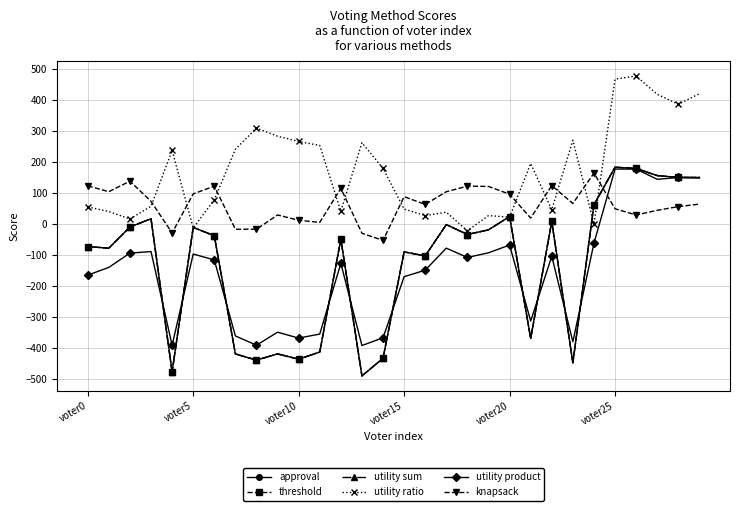

Where is threshold nearest to the value -154?

16